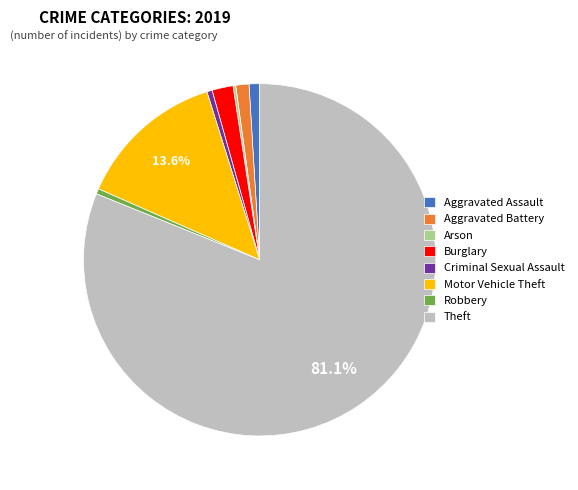

What is the largest slice in the pie chart?

Theft